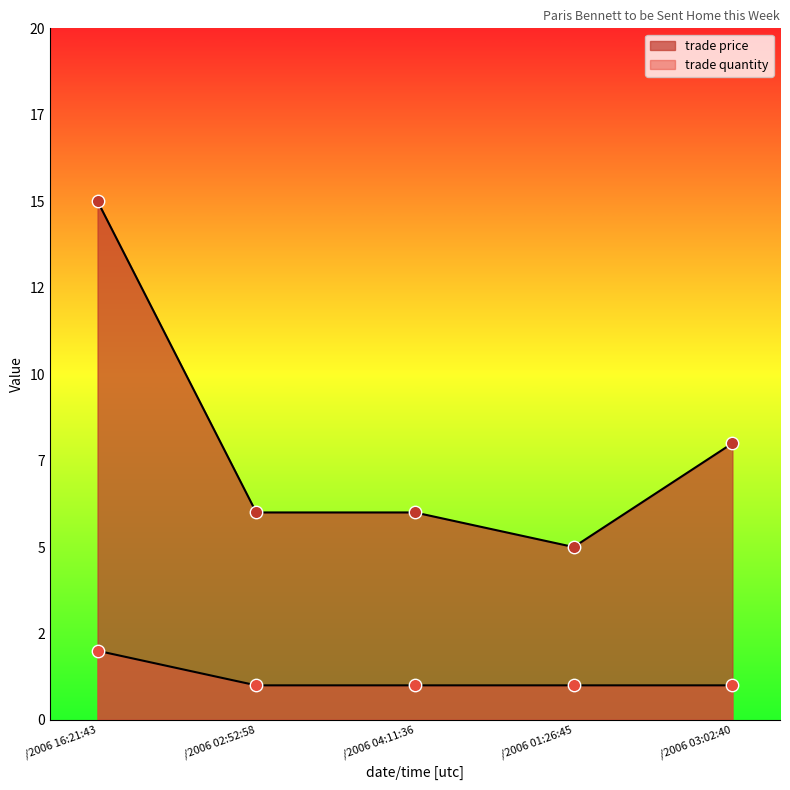

What are all the series names shown in the legend?

trade price, trade quantity